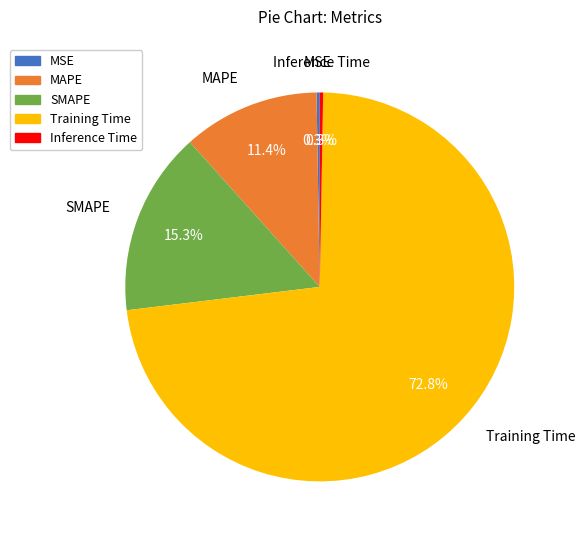

What is the largest slice in the pie chart?

Training Time